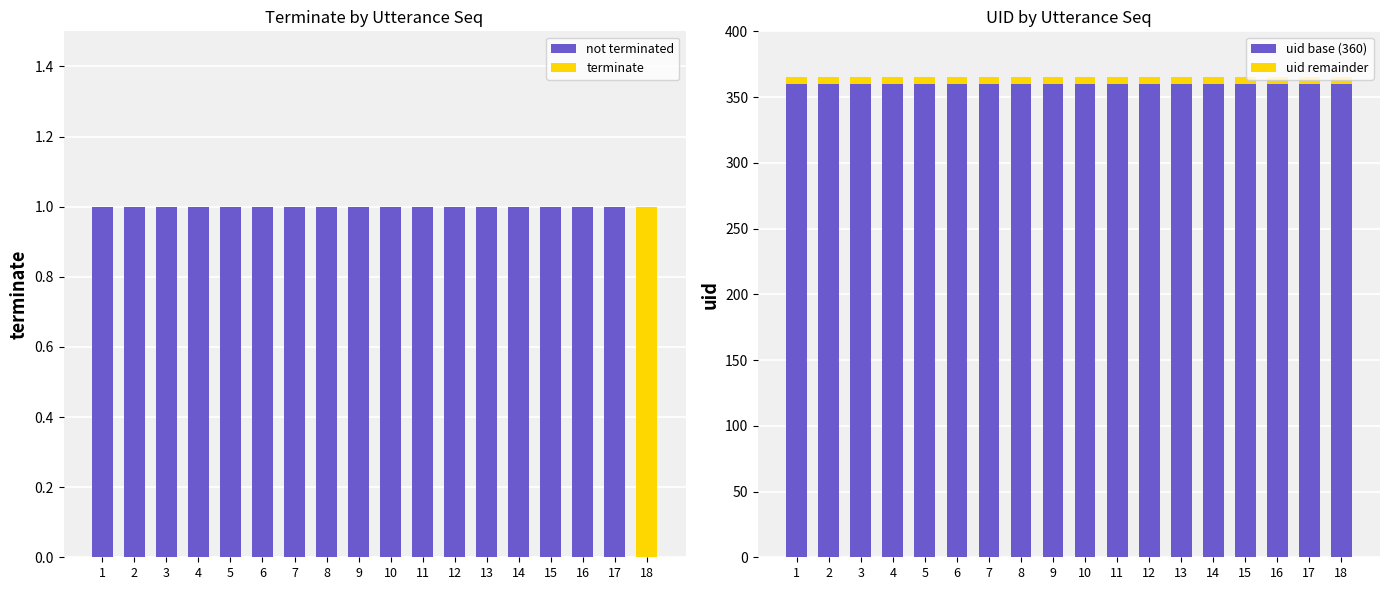

Which category has the highest value in the uid base (360) series?

1